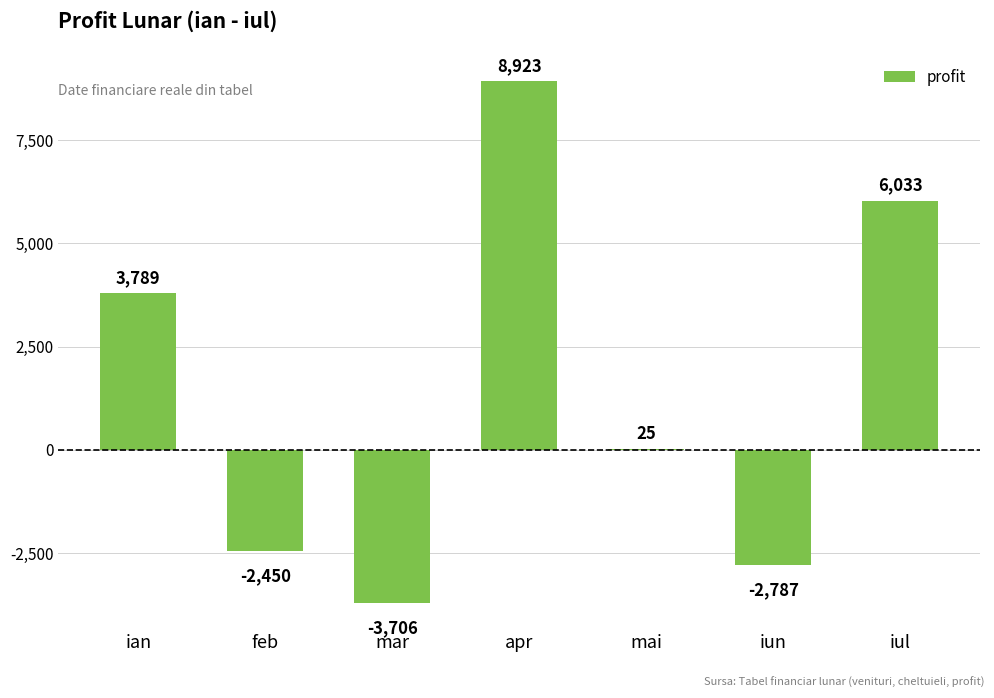

What is the greatest value displayed?

8923